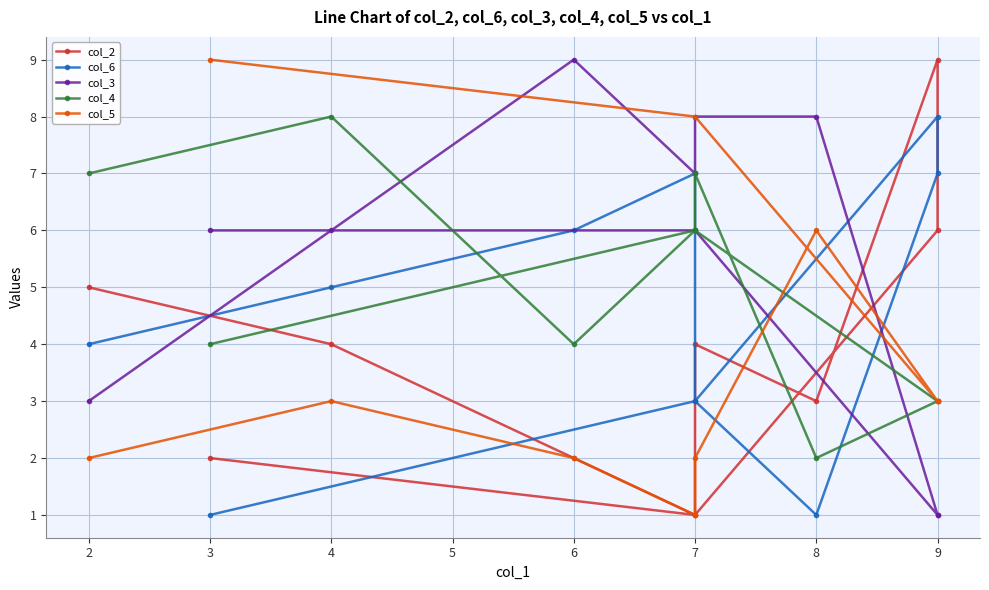

Reading left to right, transcribe all the data shown in this chart.

col_2: 5	4	2	1	4	3	9	6	1	2
col_6: 4	5	6	7	3	1	7	8	3	1
col_3: 3	6	9	7	8	8	1	1	6	6
col_4: 7	8	4	6	7	2	3	3	6	4
col_5: 2	3	2	1	2	6	3	3	8	9